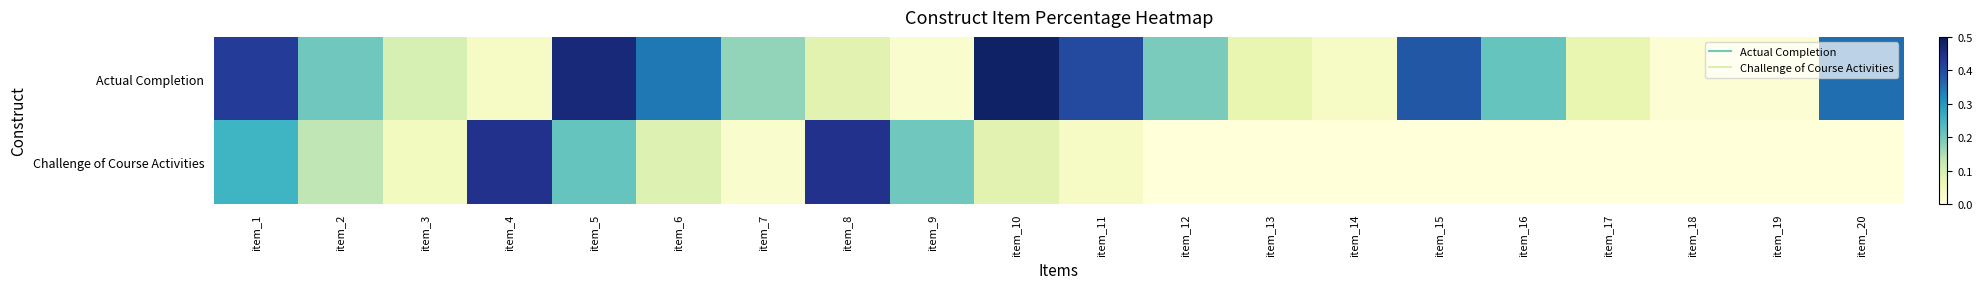

Reading right to left, list all the values displayed in this chart.

Actual Completion: item_20=0.4	item_19=0.0	item_18=0.0	item_17=0.1	item_16=0.2	item_15=0.4	item_14=0.0	item_13=0.1	item_12=0.2	item_11=0.4	item_10=0.5	item_9=0.0	item_8=0.1	item_7=0.2	item_6=0.3	item_5=0.5	item_4=0.0	item_3=0.1	item_2=0.2	item_1=0.4
Challenge of Course Activities: item_20=0.0	item_19=0.0	item_18=0.0	item_17=0.0	item_16=0.0	item_15=0.0	item_14=0.0	item_13=0.0	item_12=0.0	item_11=0.0	item_10=0.1	item_9=0.2	item_8=0.4	item_7=0.0	item_6=0.1	item_5=0.2	item_4=0.4	item_3=0.0	item_2=0.1	item_1=0.3